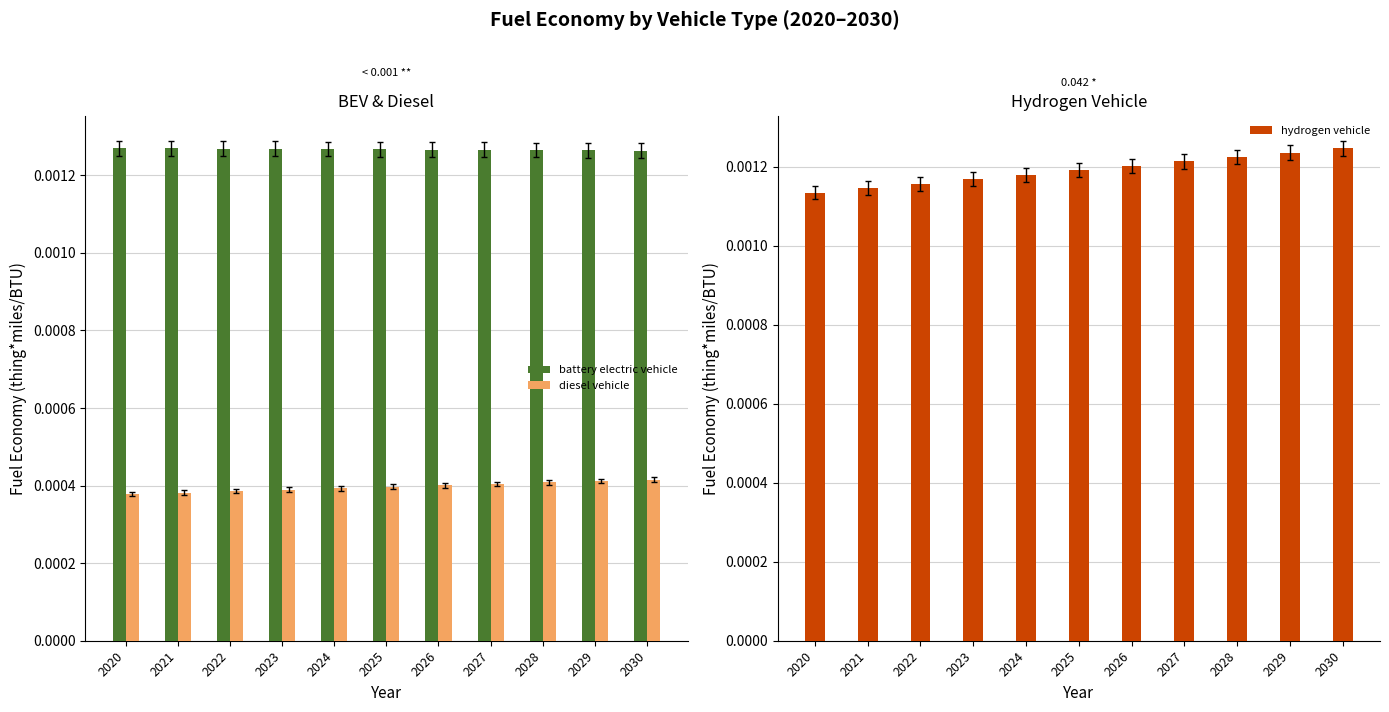

How many diesel vehicle values are between 0 and 1?

11